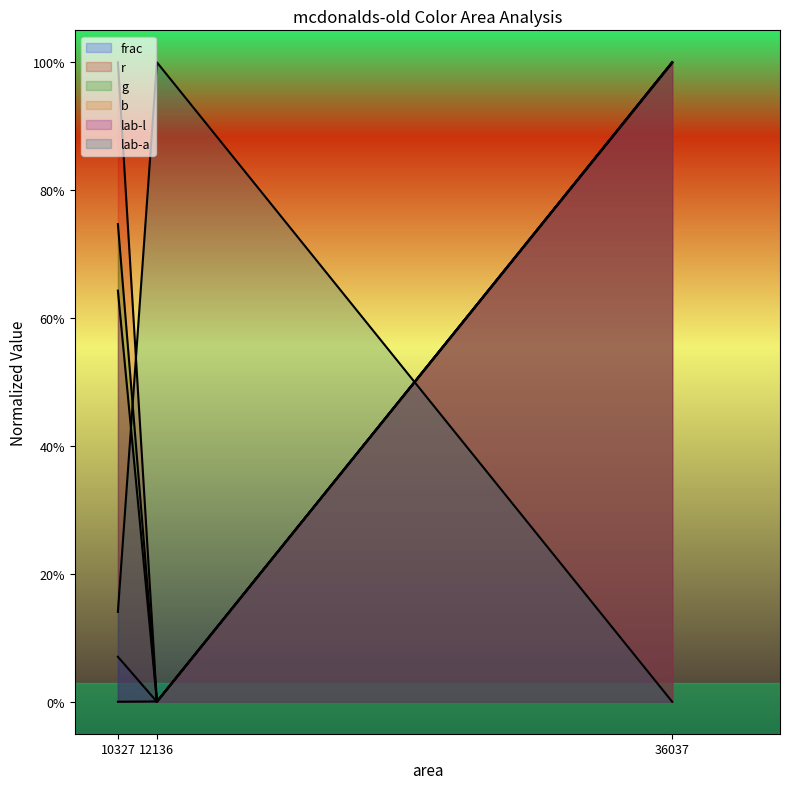

Which series has the largest range (max minus min)?

lab-a